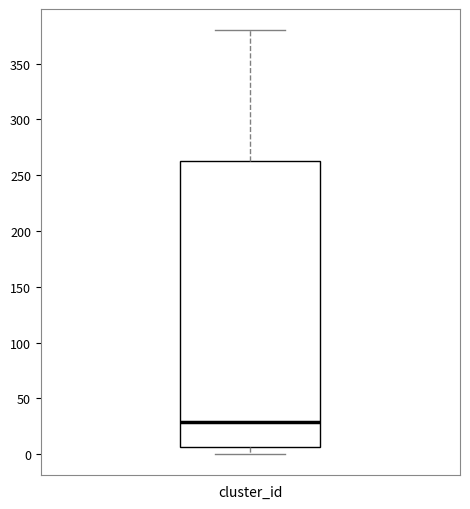

Read this box plot against the y-axis: the position of the median line, the range covered by the box, and the ends of both whiskers. The values are not printed on the chart, so give them approximately, as read against the axis.

median 30, box 5 to 265, whiskers 0 to 380